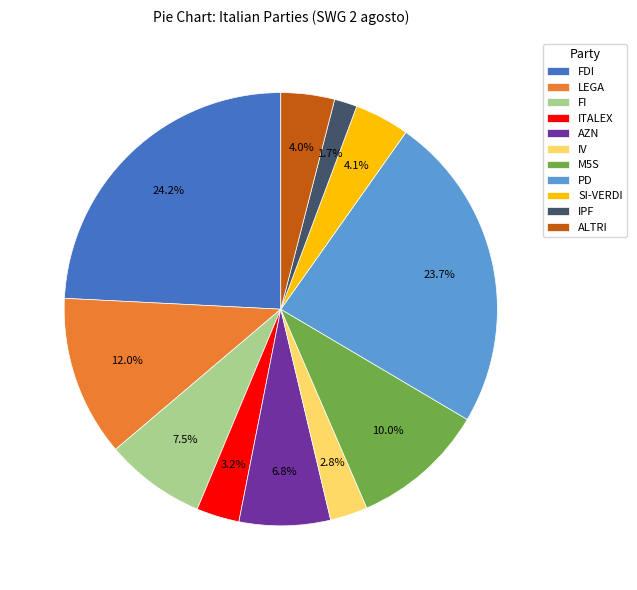

Do SI-VERDI and IV together represent more than half of the pie?

No